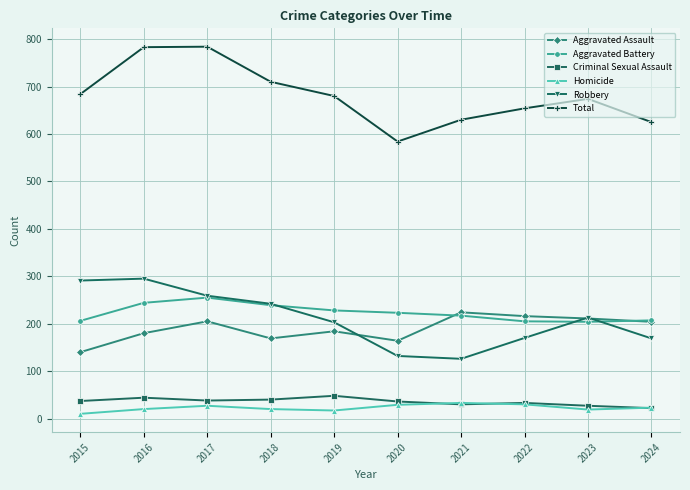

True or false: Total has more than 0 points higher than both neighbors.

True